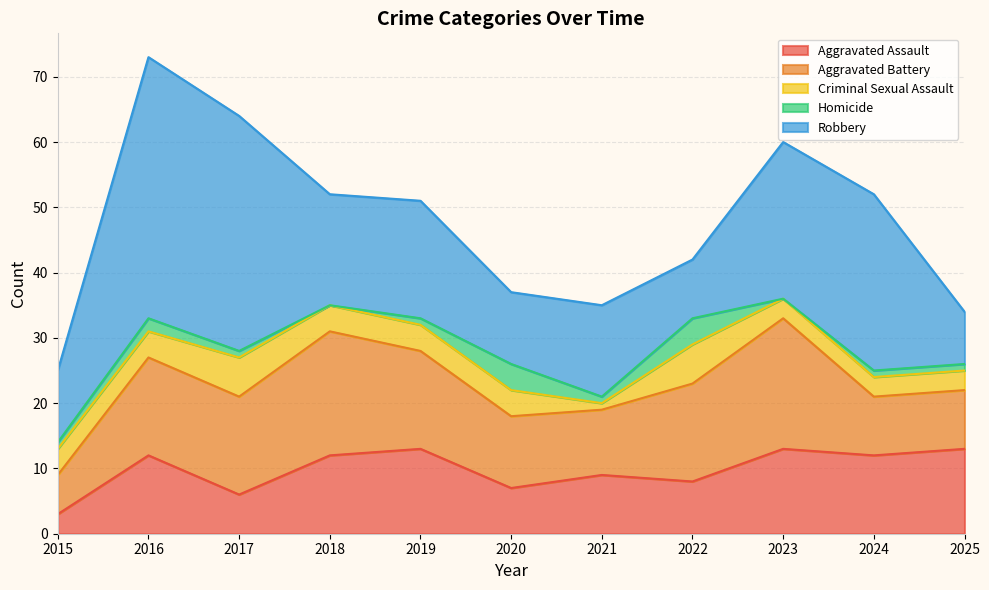

How many values in Homicide are above zero?

9